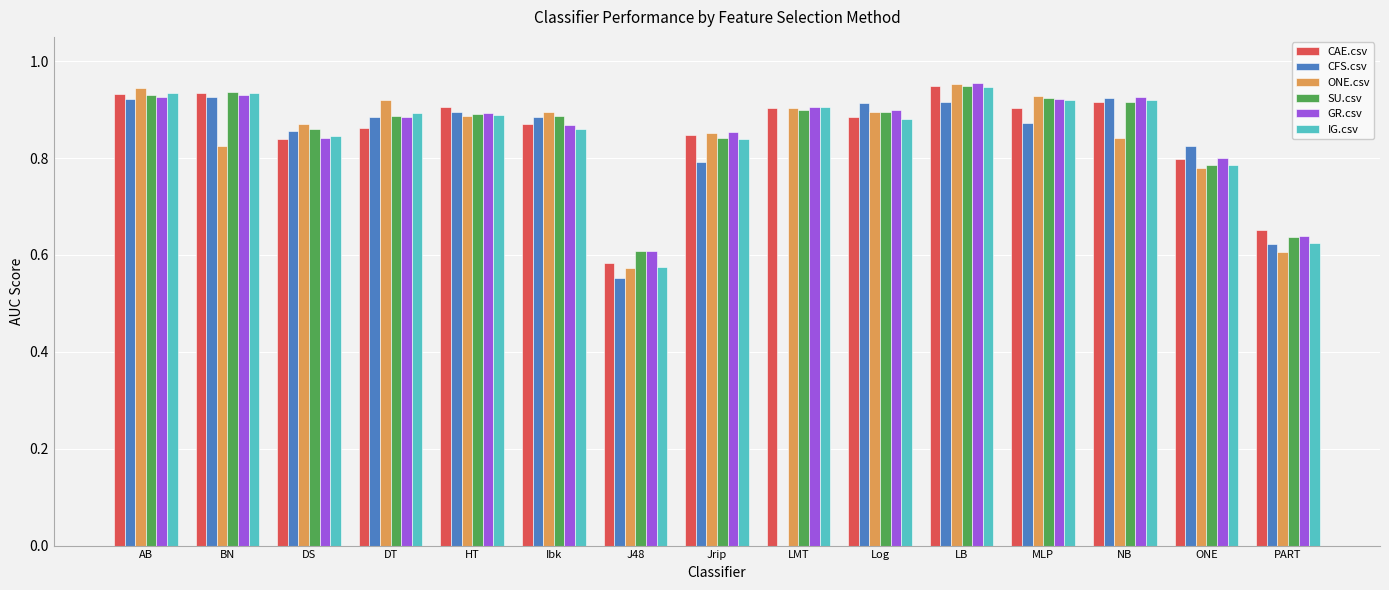

What are all the series names shown in the legend?

CAE.csv, CFS.csv, ONE.csv, SU.csv, GR.csv, IG.csv